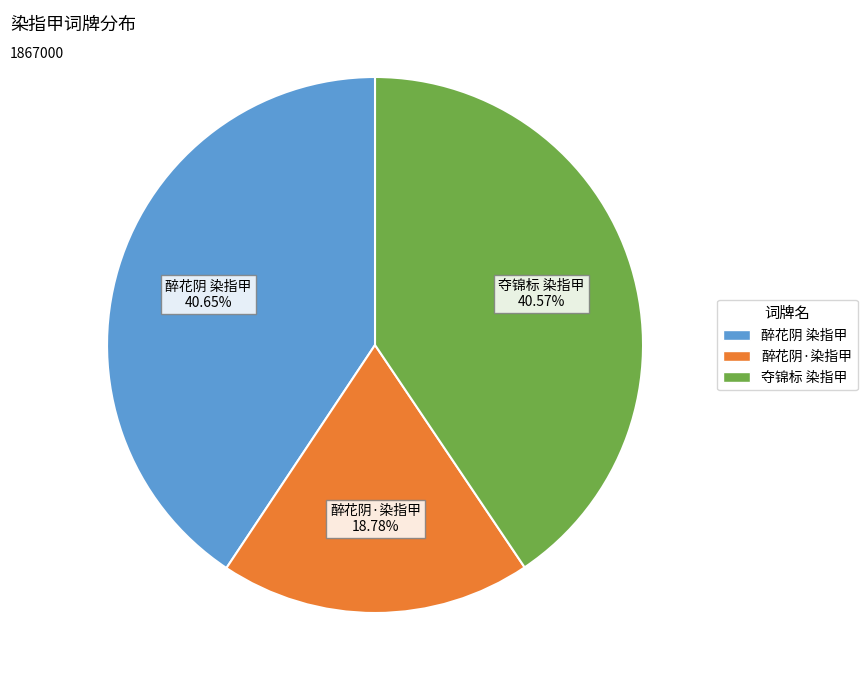

Approximately how many times larger is the value at 醉花阴·染指甲 compared to 醉花阴 染指甲?

0.5